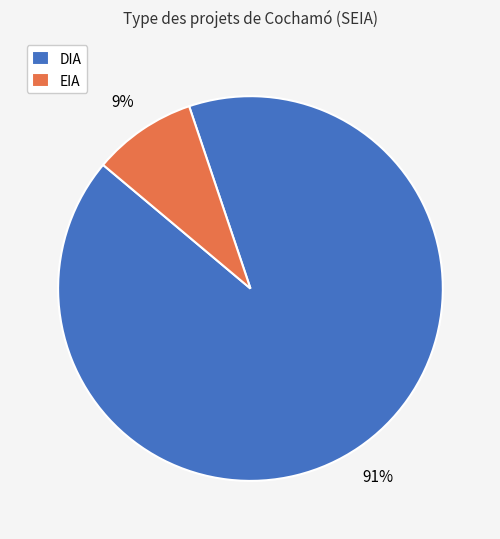

Do EIA and DIA together represent more than half of the pie?

Yes